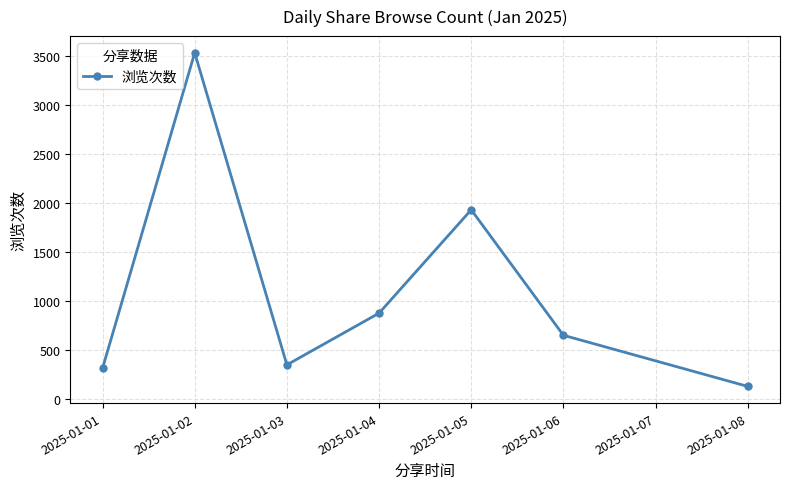

Is it true that the value at 2025-01-06 is 648?

True